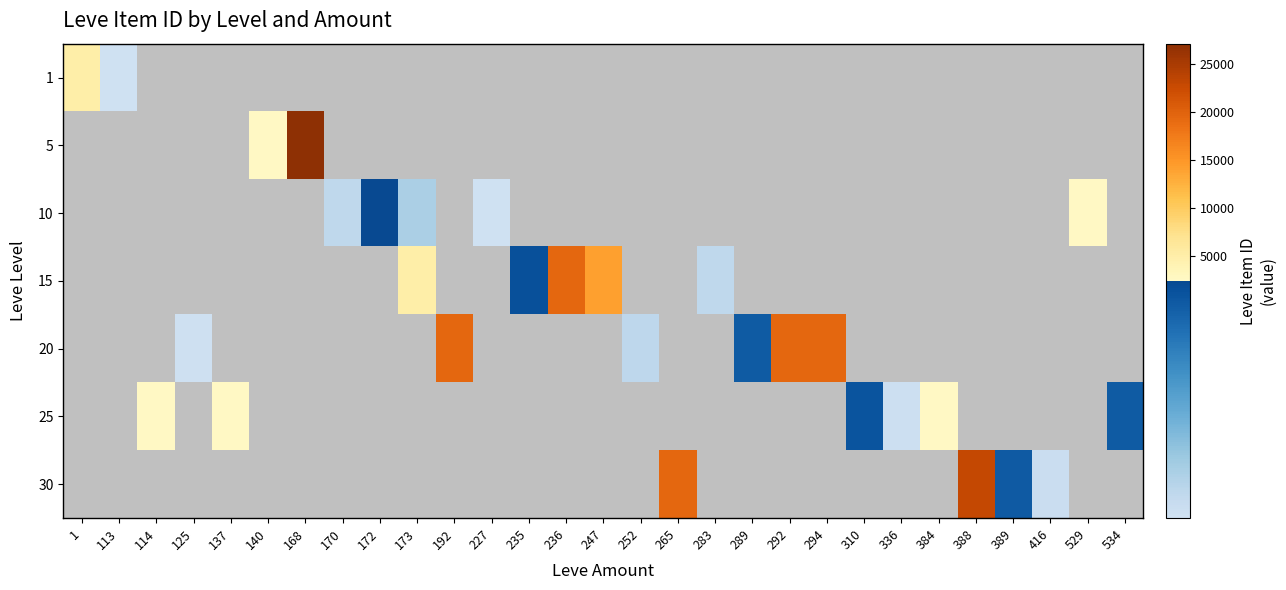

How many data points does each series have?

29